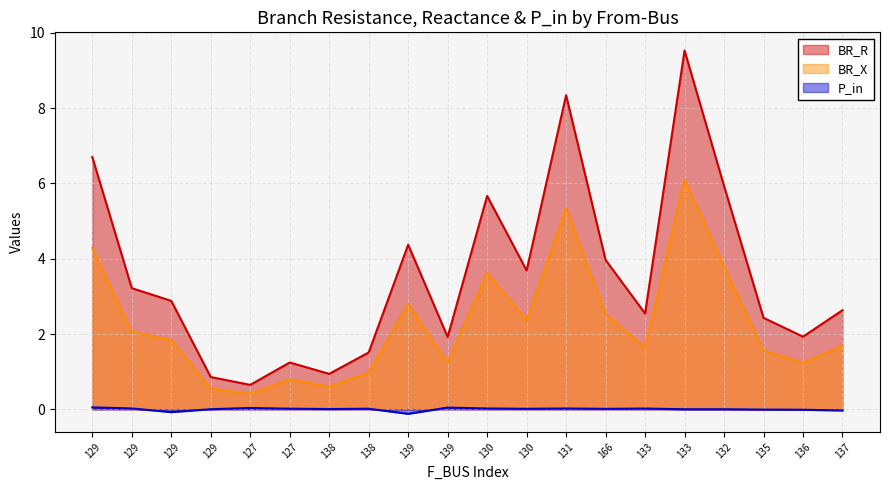

What is the average value of the BR_X series?

2.3